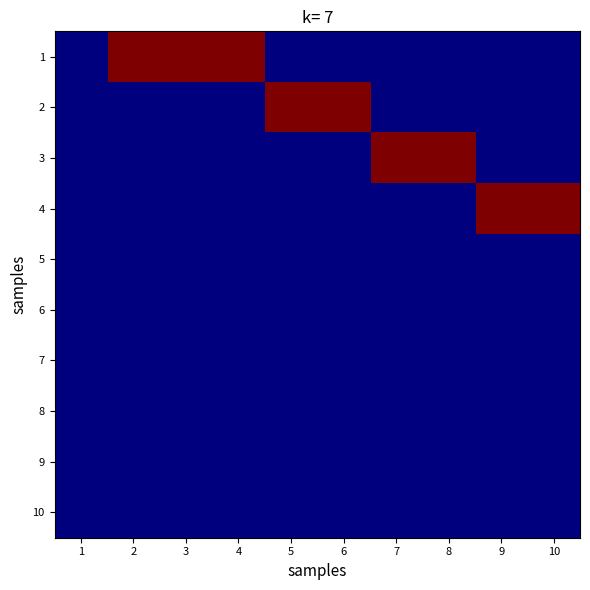

How many categories are shown in the chart?

10